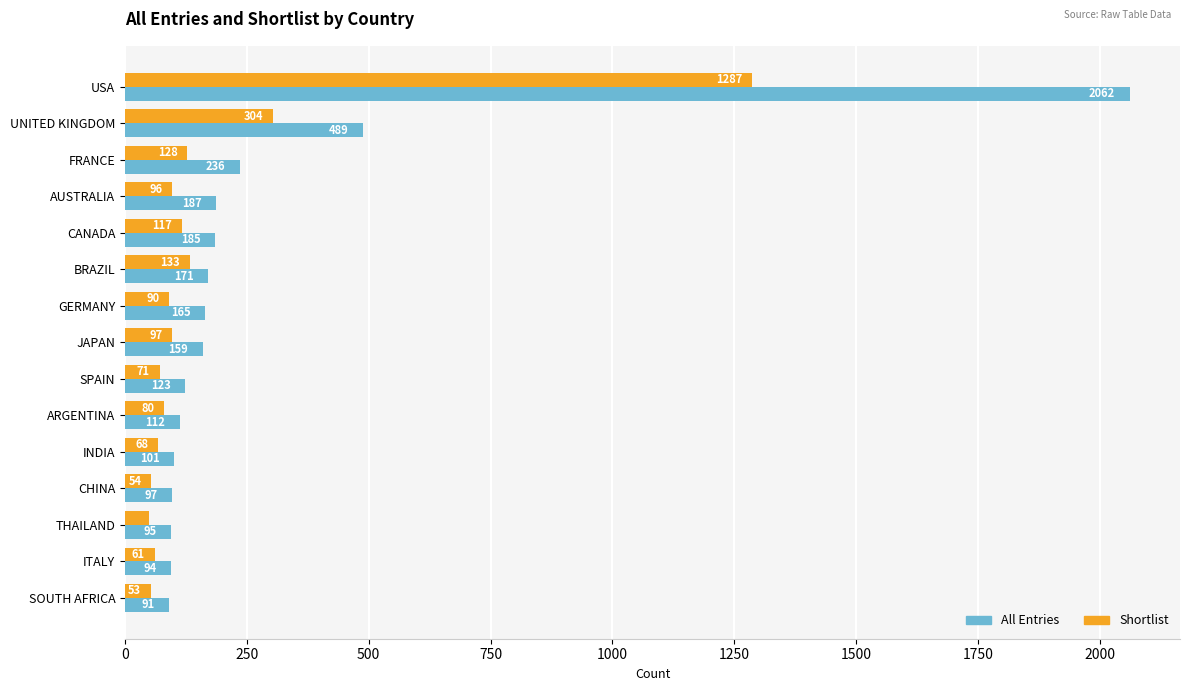

Is the value of All Entries at INDIA greater than the value of Shortlist at USA?

No